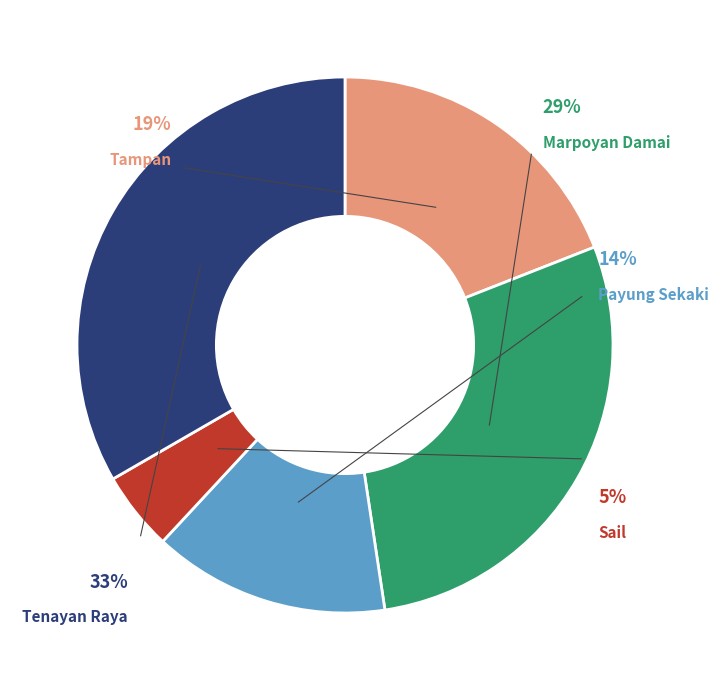

To the nearest percent, what is the combined percentage of Tenayan Raya and Marpoyan Damai?

62%